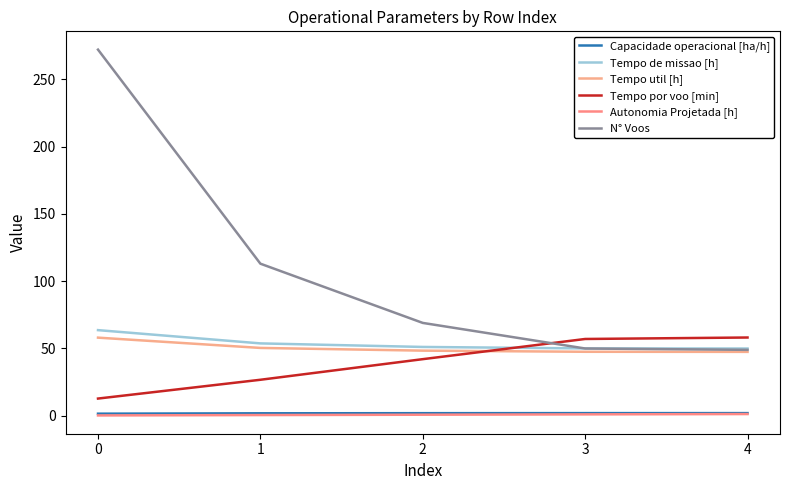

Reading right to left, what are all the values shown in this chart?

Capacidade operacional [ha/h]: 4=2.0	3=2.0	2=2.0	1=1.9	0=1.6
Tempo de missao [h]: 4=50.0	3=50.0	2=51.1	1=53.8	0=63.6
Tempo util [h]: 4=47.5	3=47.6	2=48.4	1=50.4	0=58.1
Tempo por voo [min]: 4=58.2	3=57.1	2=42.1	1=26.8	0=12.8
Autonomia Projetada [h]: 4=1.3	3=1.1	2=0.8	1=0.6	0=0.3
N° Voos: 4=49.0	3=50.0	2=69.0	1=113.0	0=272.0